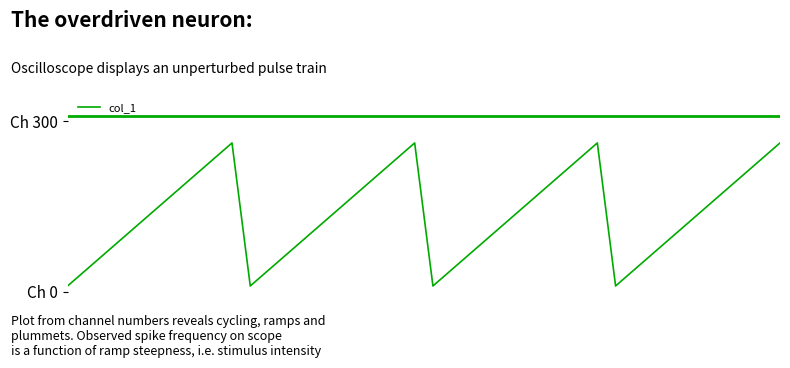

Rank the categories by value from highest to lowest.

9, 19, 29, 39, 8, 18, 28, 38, 7, 17, 27, 37, 6, 16, 26, 36, 5, 15, 25, 35, 4, 14, 24, 34, 3, 13, 23, 33, 2, 12, 22, 32, 1, 11, 21, 31, 0, 10, 20, 30